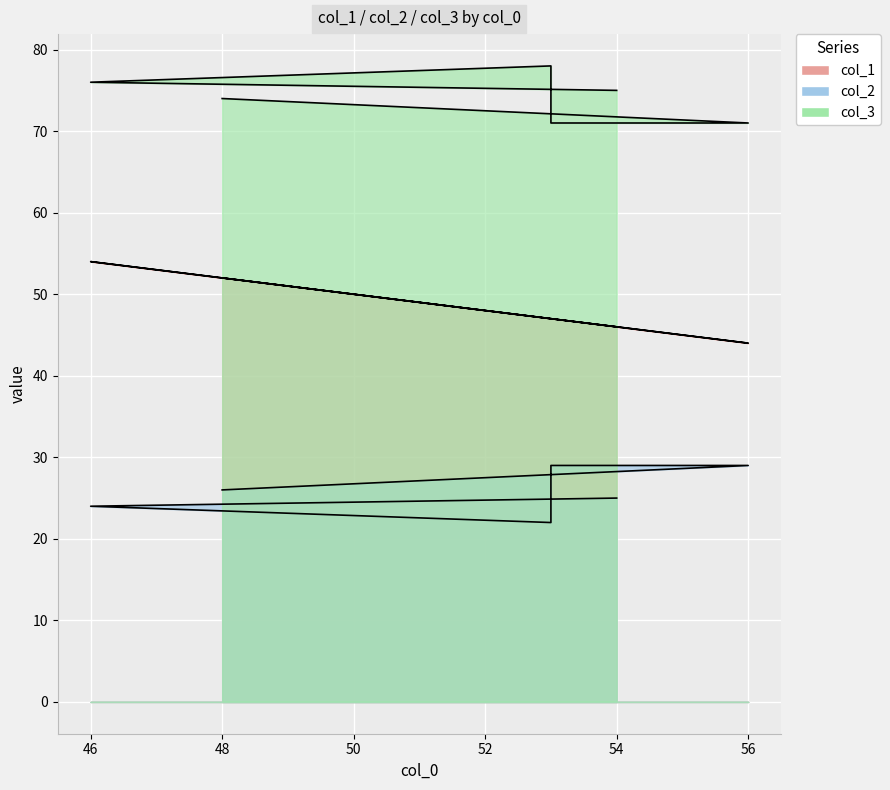

What is the difference between the highest and lowest values at 53?

42